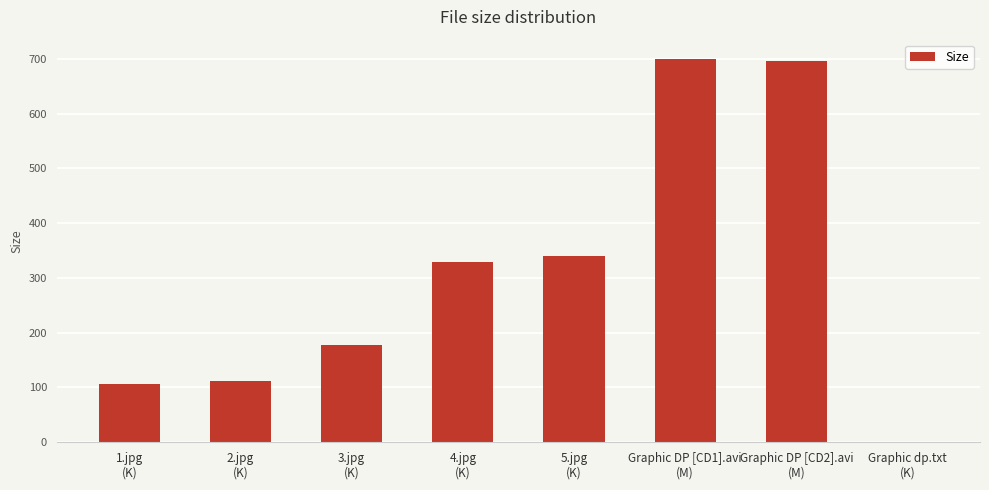

What is the sum of all values?

2461.6